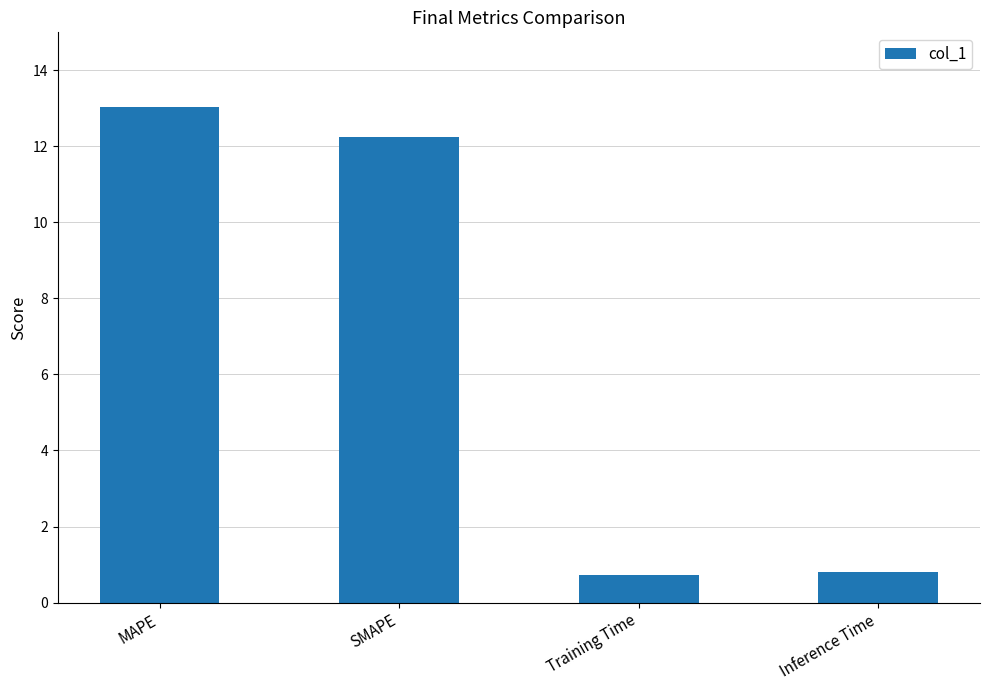

What is the smallest value displayed?

0.7